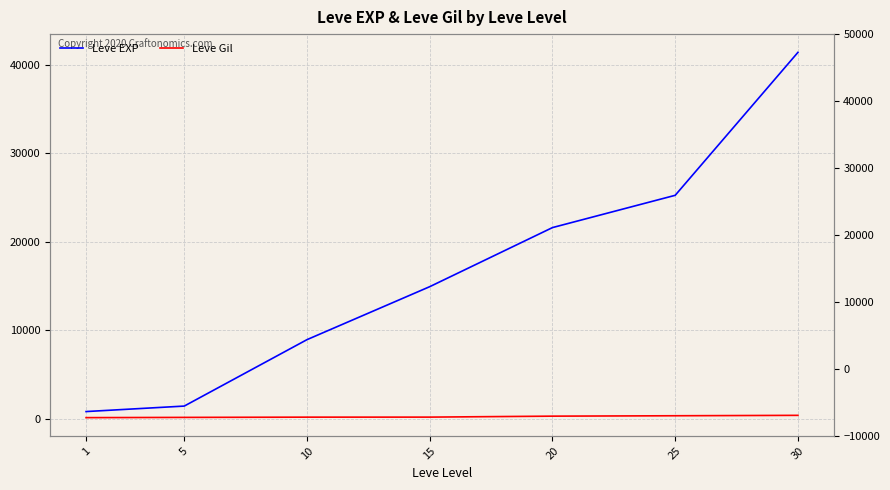

What is the smallest value displayed?

113